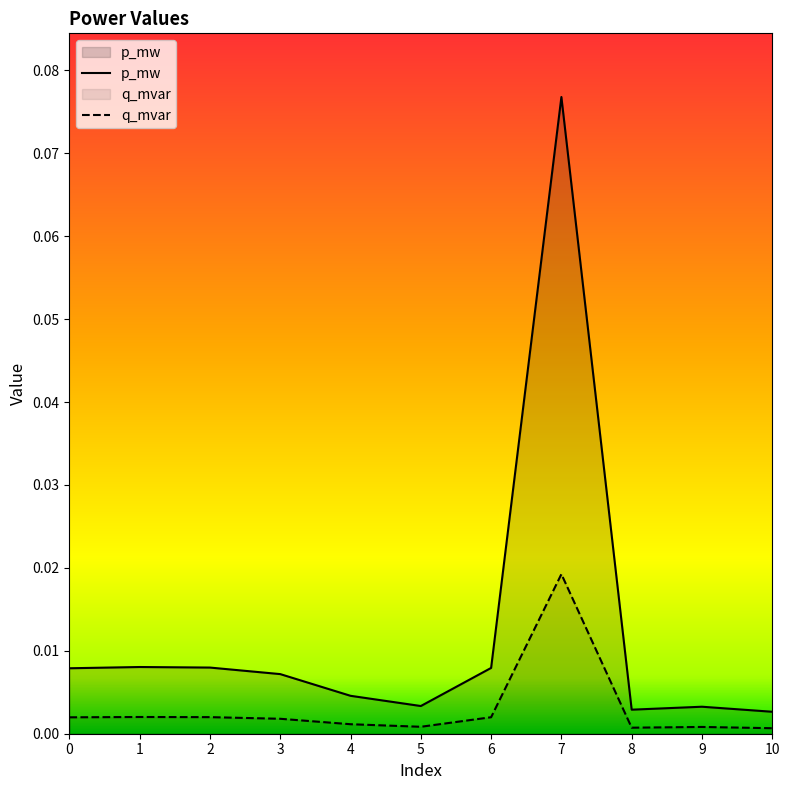

True or false: p_mw has a value of 0.0 at 10.

False